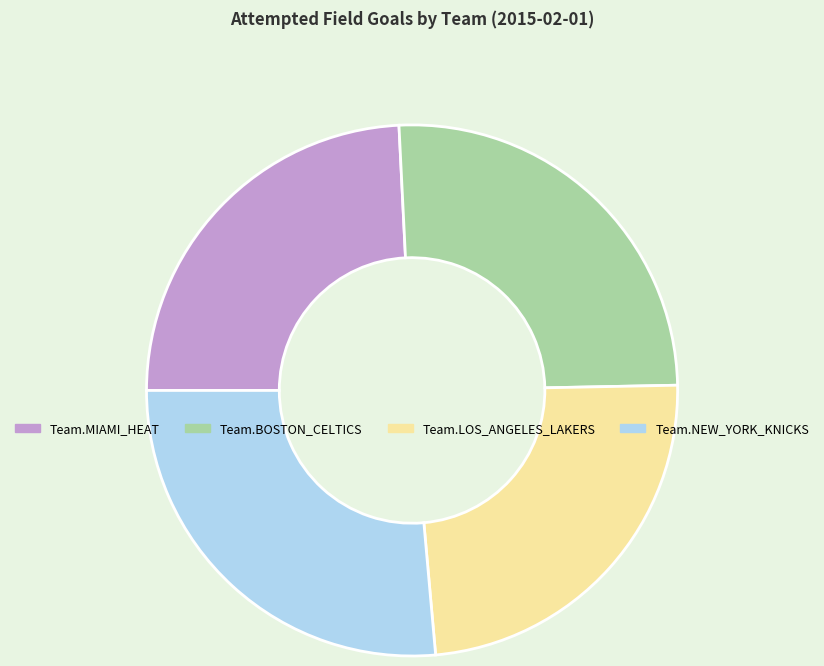

Approximately how many times larger is the value at Team.NEW_YORK_KNICKS compared to Team.BOSTON_CELTICS?

1.0